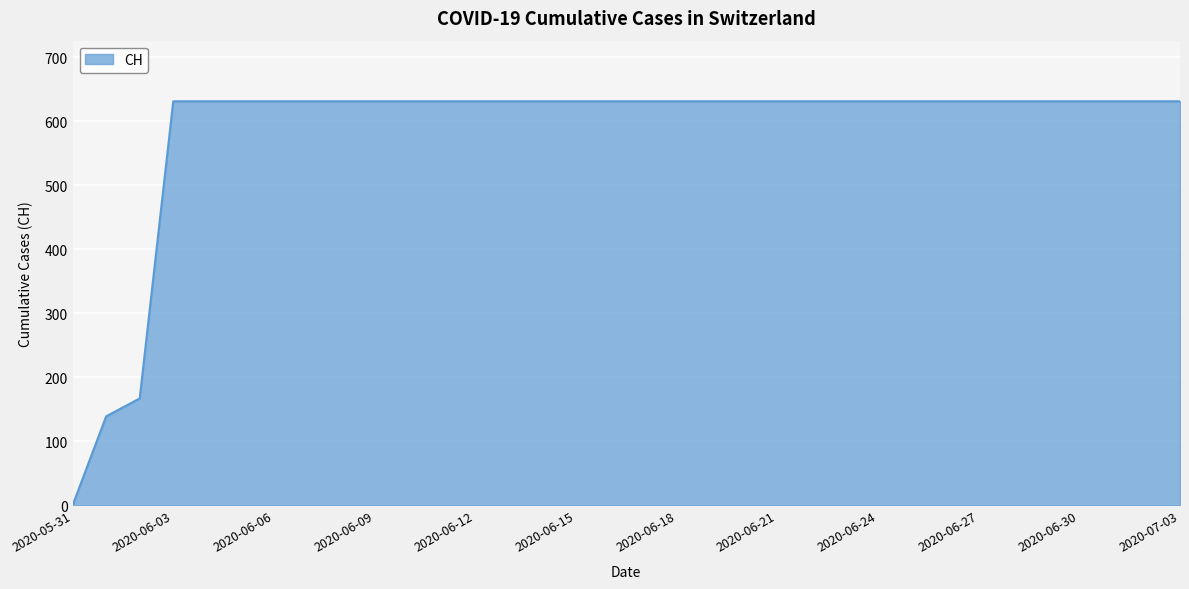

What is the difference between the maximum and minimum values?

631